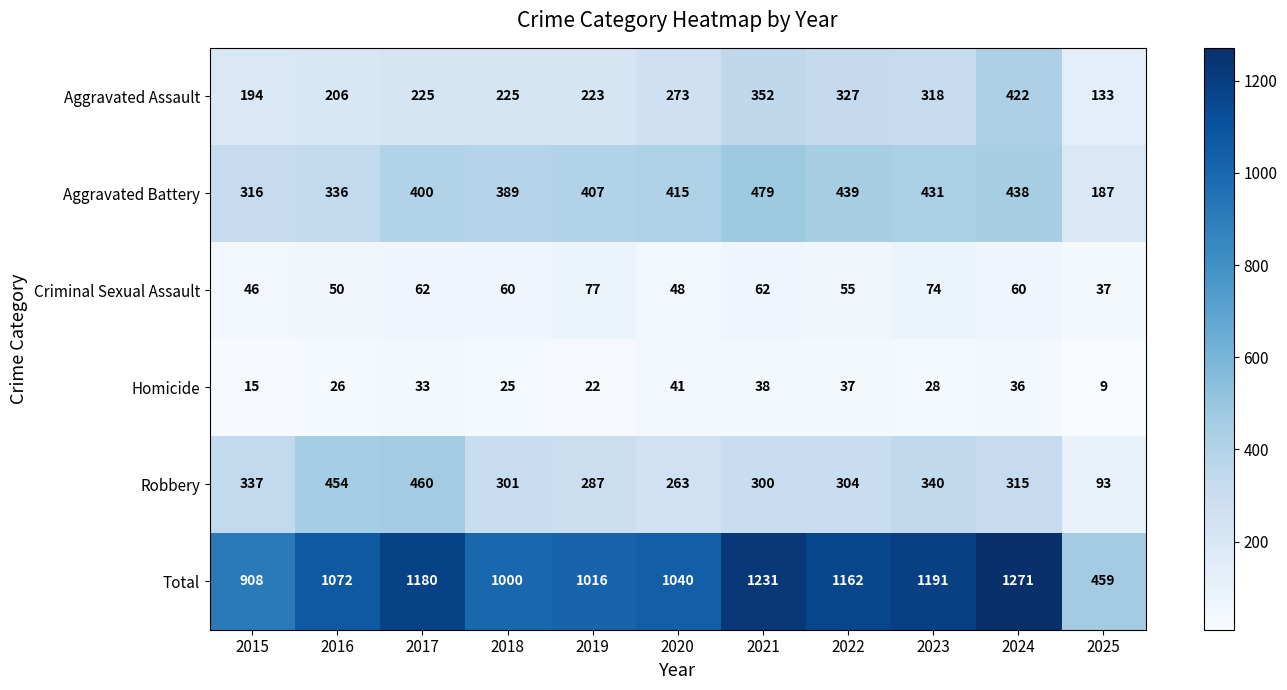

What is the difference between the maximum and minimum values in the Homicide series?

32